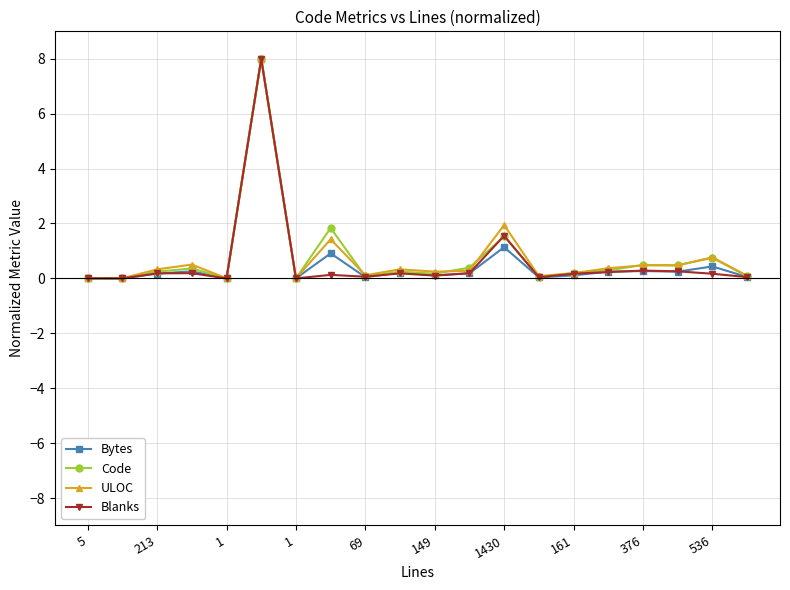

What is the highest value of the Blanks series?

8.0